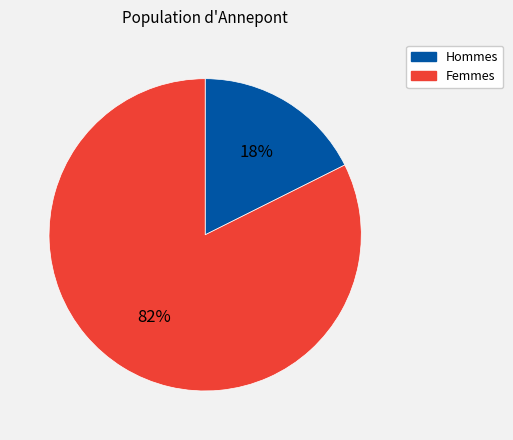

To the nearest percent, what is the average slice percentage?

50%